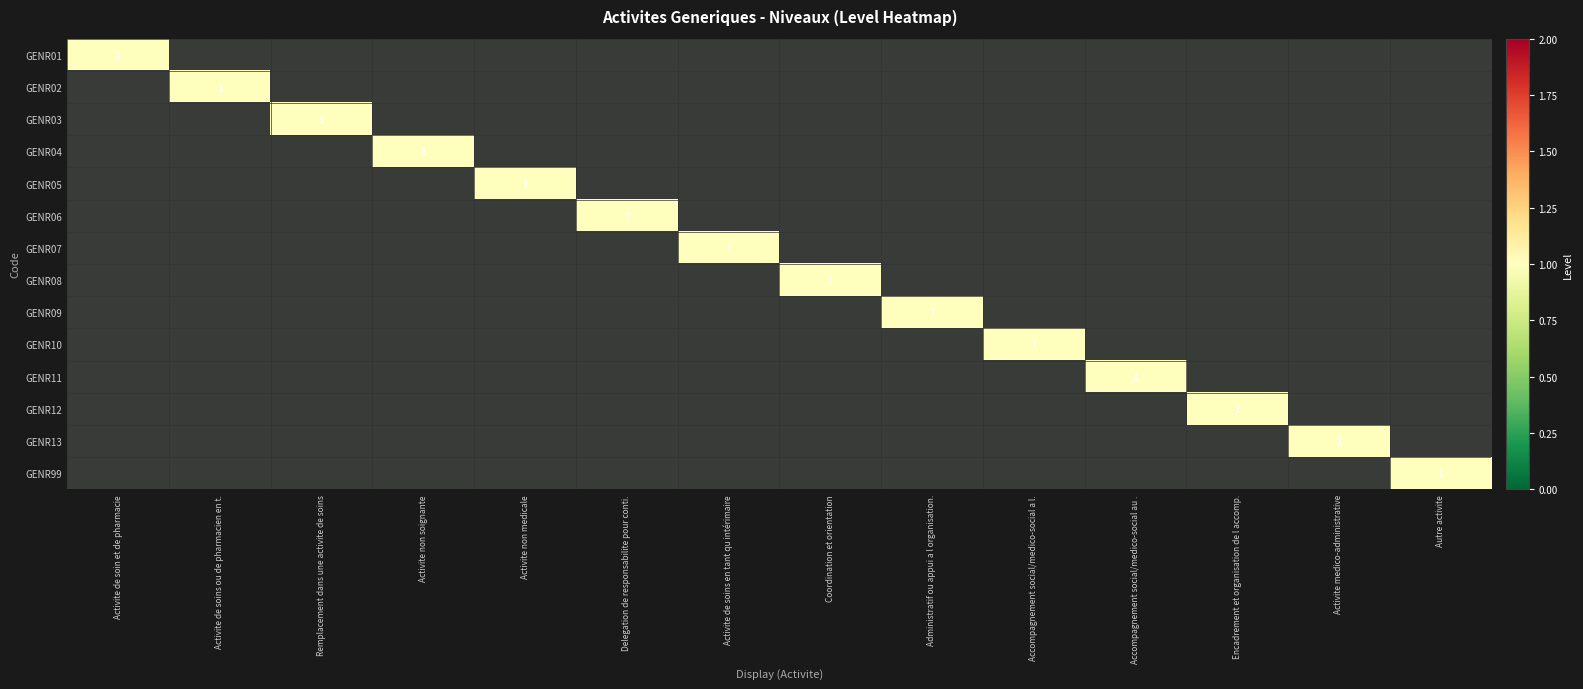

How many series are shown in this chart?

14